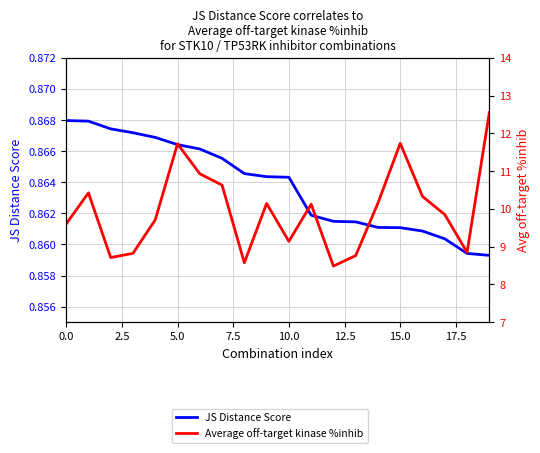

True or false: JS Distance Score and Average off-target kinase %inhib cross at least once.

False